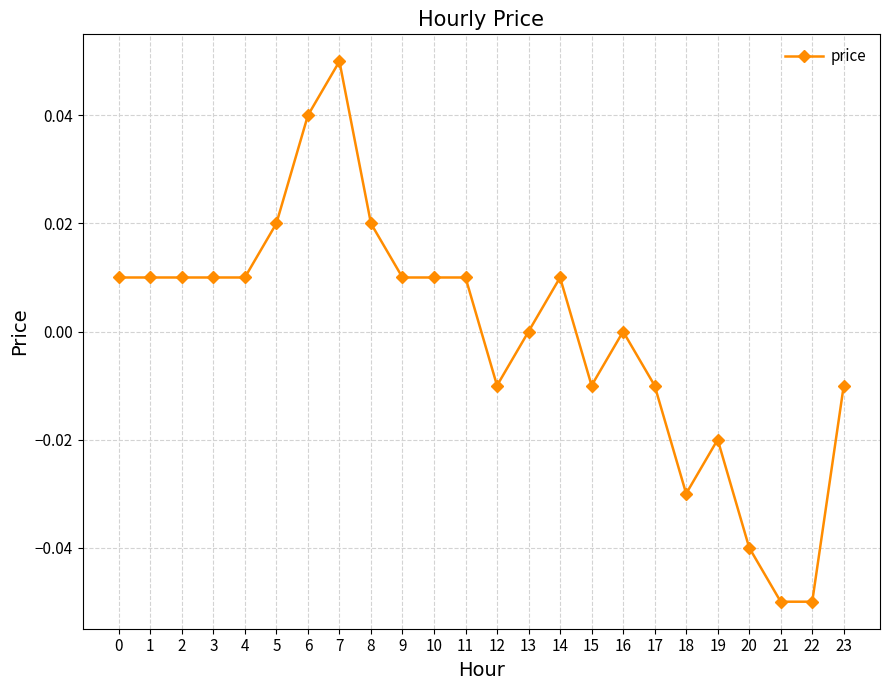

True or false: the data shows -0.0 at 19.

True